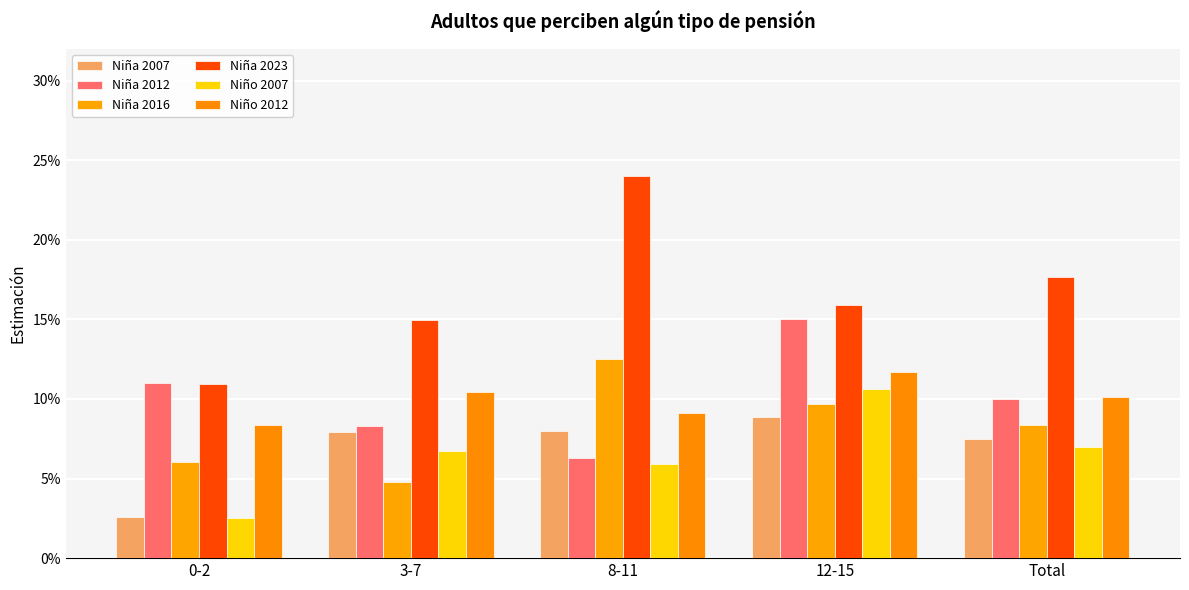

True or false: Niña 2016 has a value of 0.1 at 3-7.

False